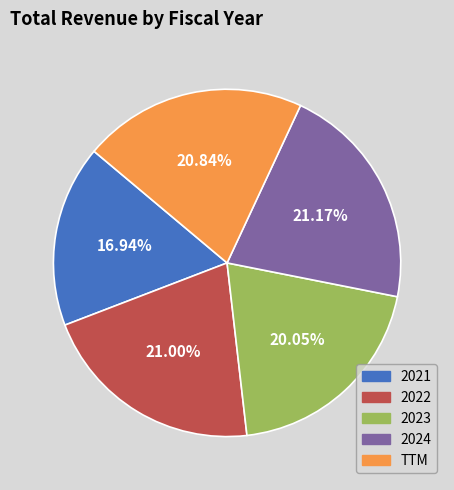

The 2021 slice represents 23% of the pie. True or false?

False